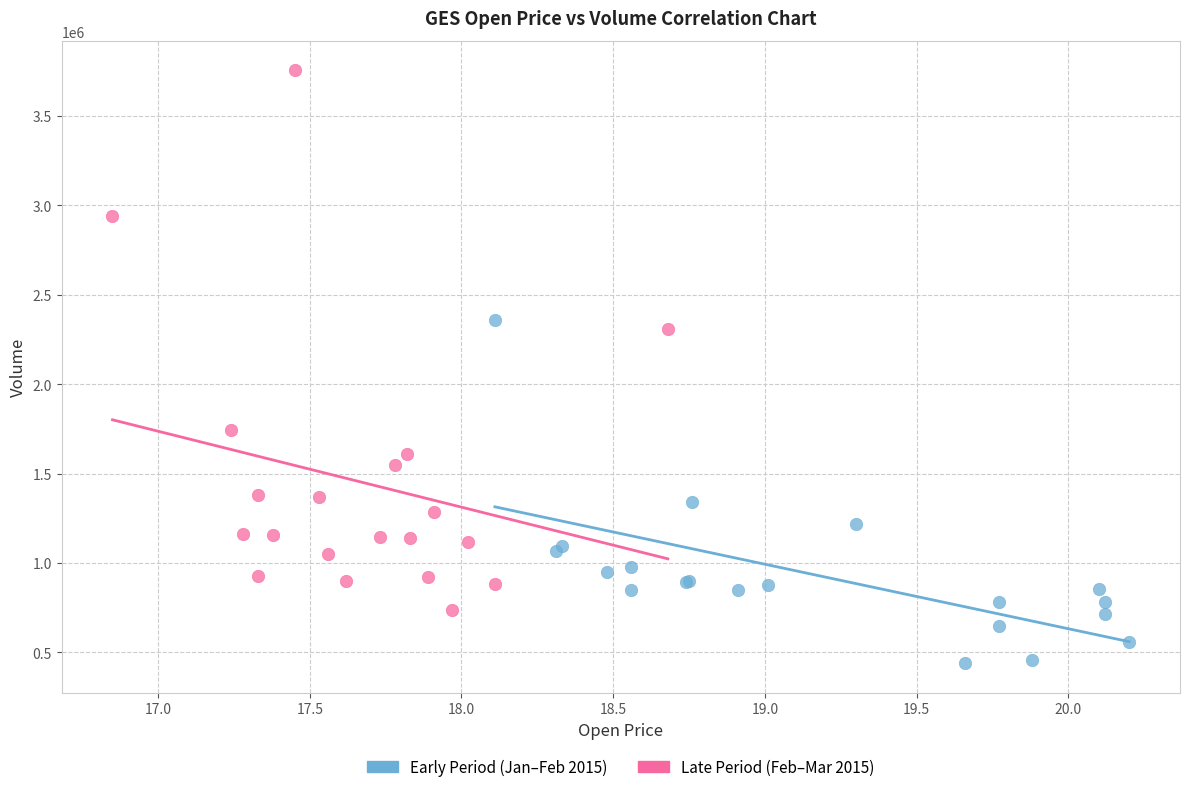

Which series has the largest Y range (max minus min)?

Late Period (Feb–Mar 2015)